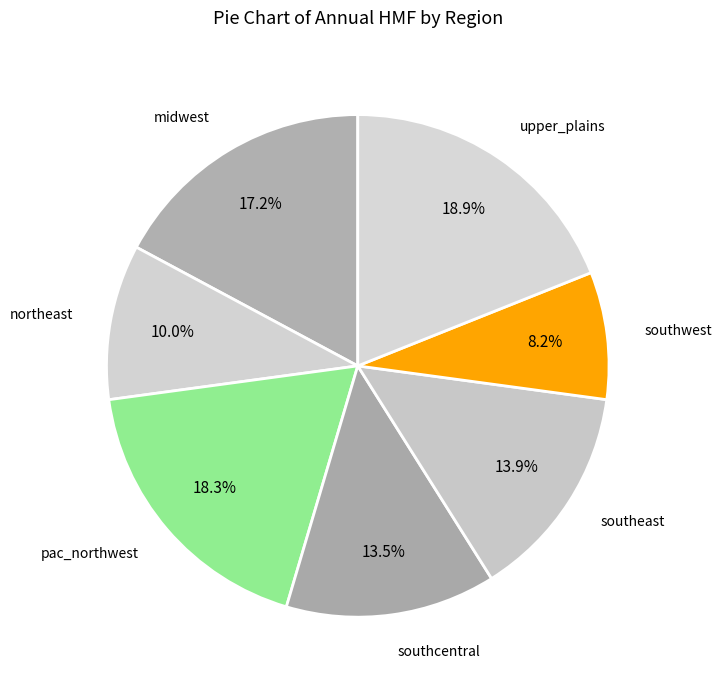

How many segments does this pie chart have?

7